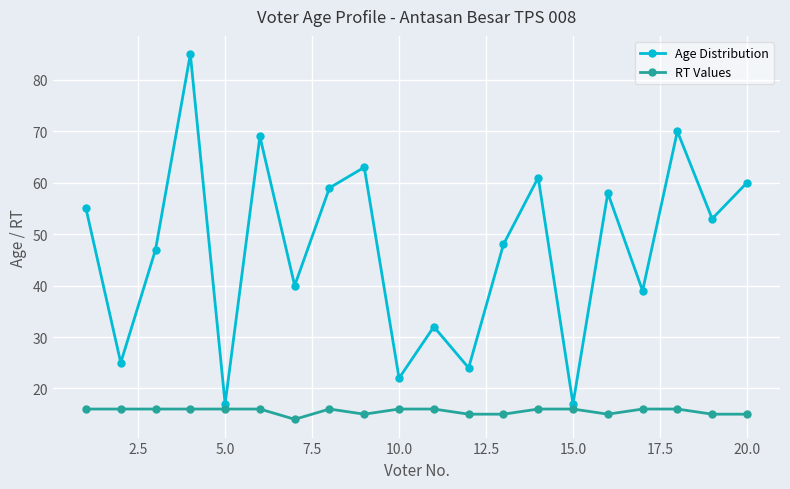

What is the value of the RT Values point at the 13th from the left?

15